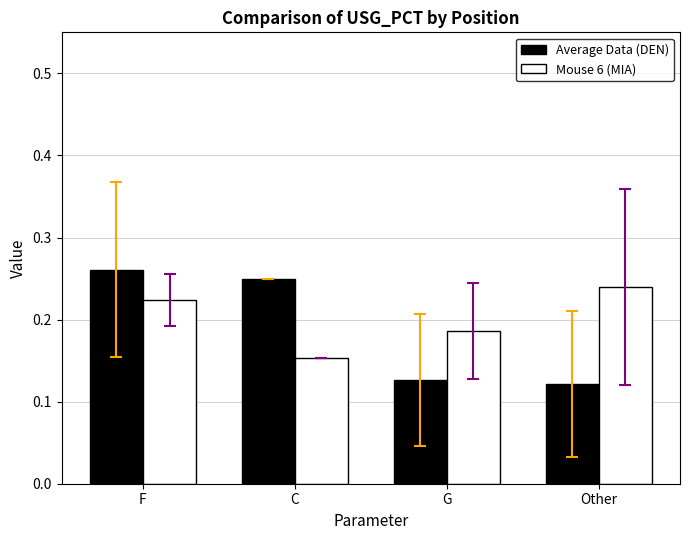

At which category does the chart reach its peak across all series?

F